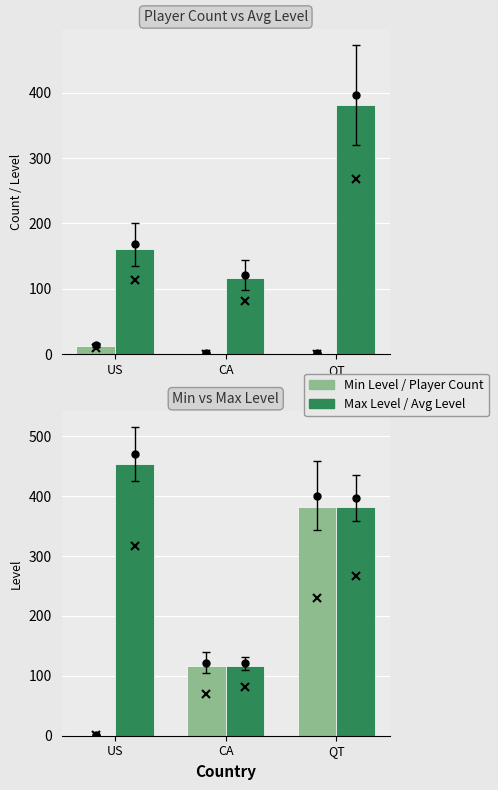

What is the approximate value of Max Level at US?

453.0